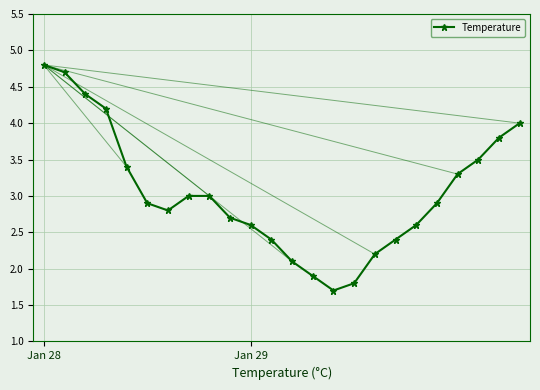

What is the value of the 20th point from the left?

2.9